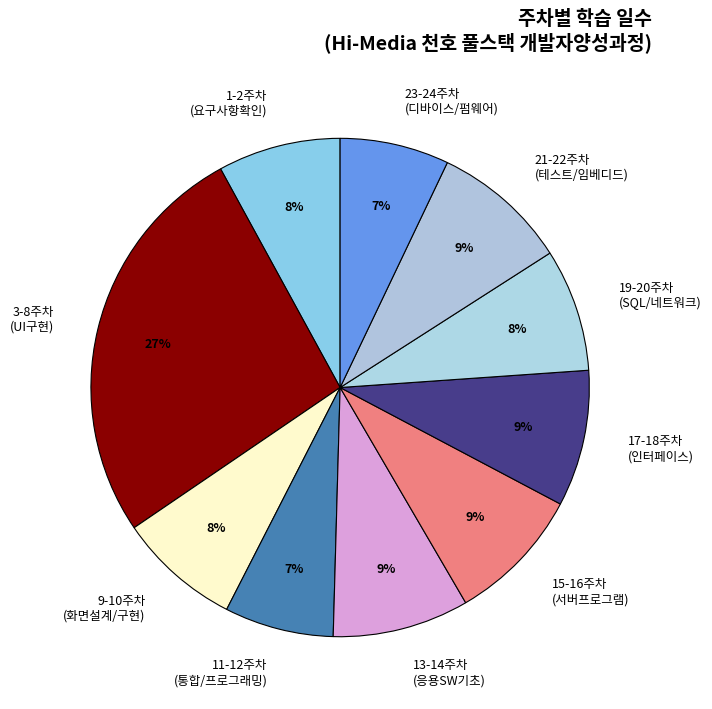

To the nearest percent, what percentage of the pie is 15-16주차 (서버프로그램)?

9%